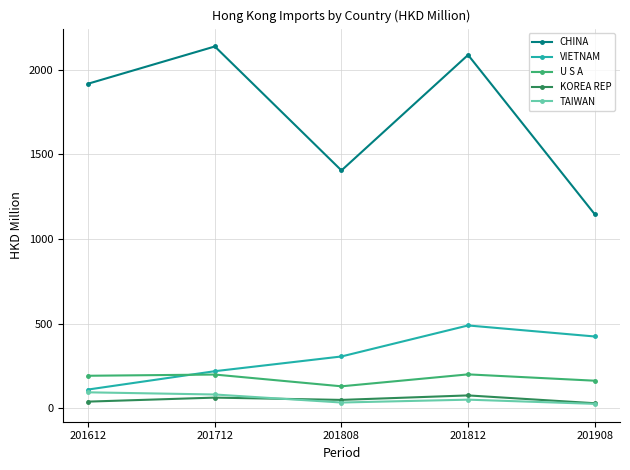

At which category does CHINA reach its first local valley?

201808